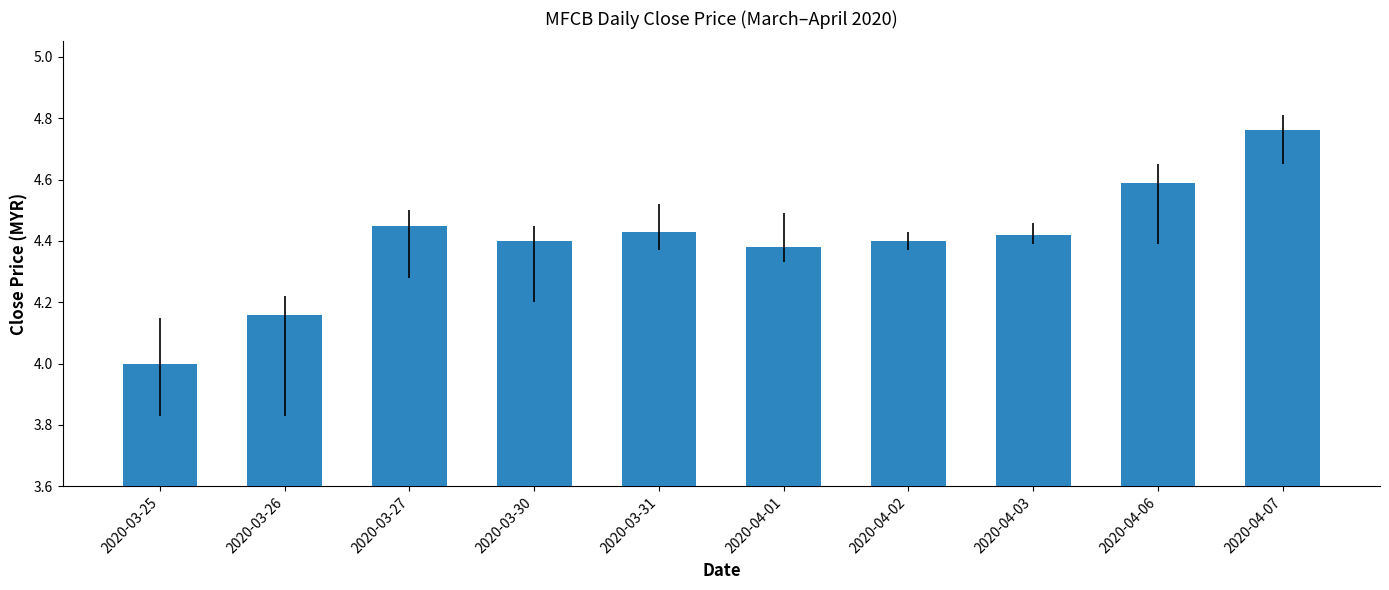

What is the difference between the maximum and minimum values?

0.8